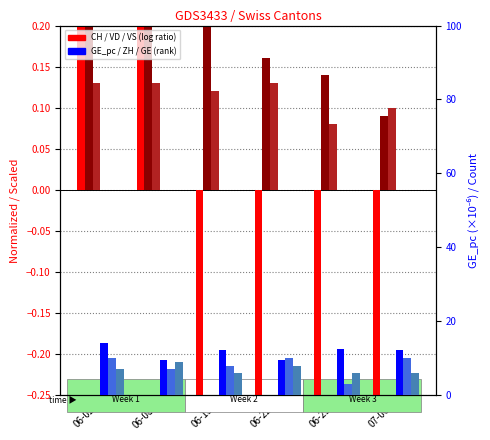

List the labels in order of GE_pc (×10⁻⁶) value, largest first.

06-02, 06-29, 06-15, 07-06, 06-22, 06-08